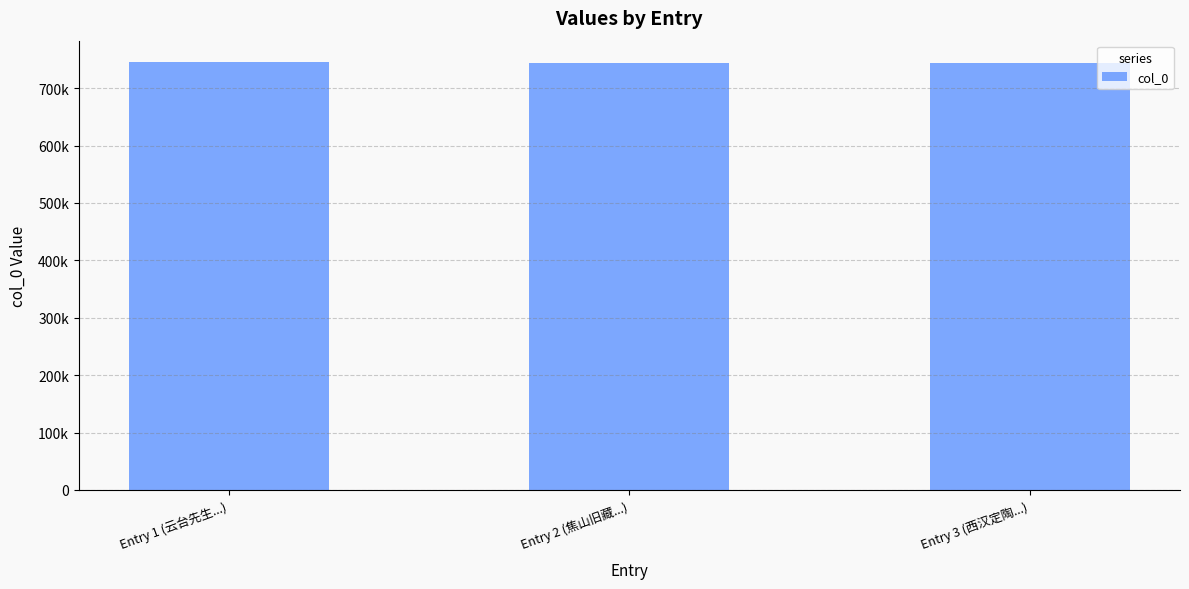

What is the label of the 1st bar from the right?

Entry 3 (西汉定陶...)